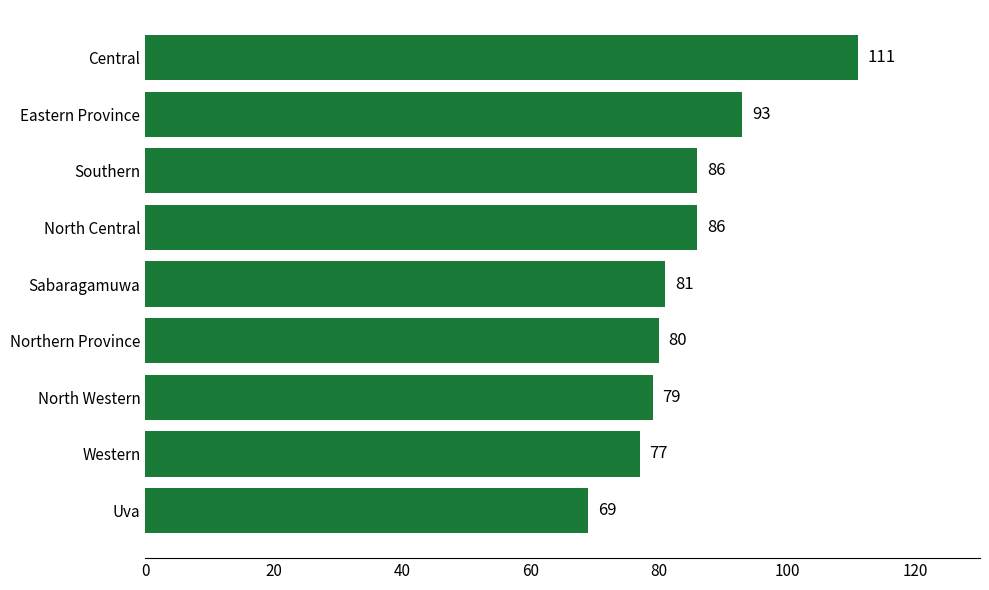

The value at North Western is 141. True or false?

False